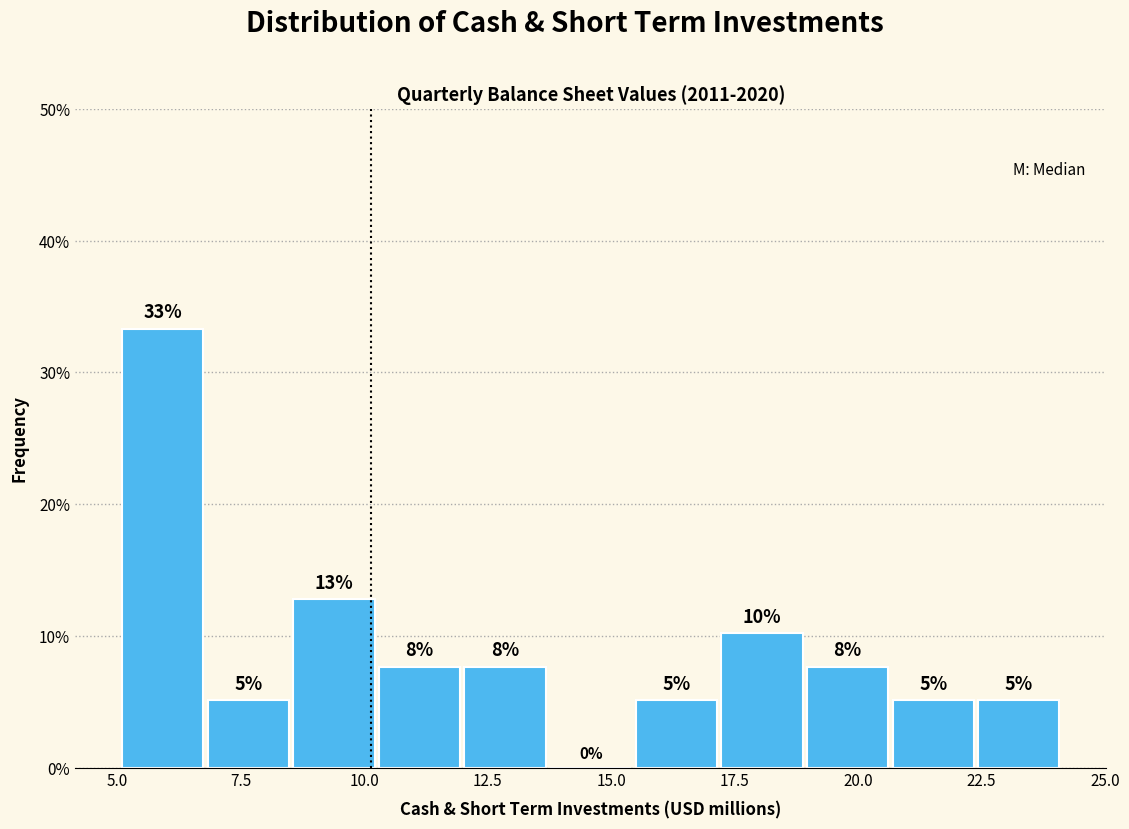

Around what value on the x-axis is the tallest bar? Give the approximate position of its centre, as read against the axis.

6.0